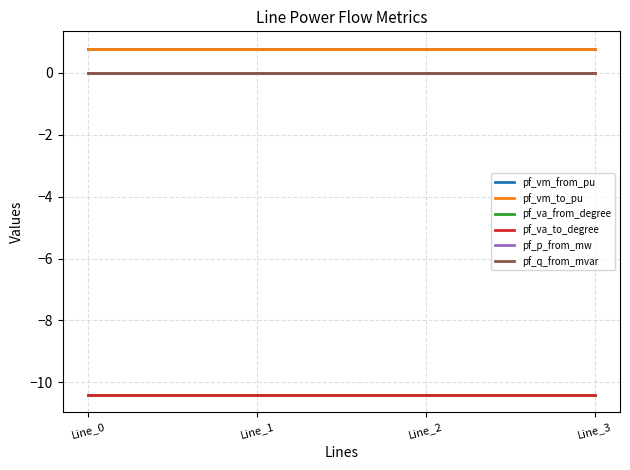

True or false: pf_p_from_mw and pf_vm_from_pu intersect in this chart.

False